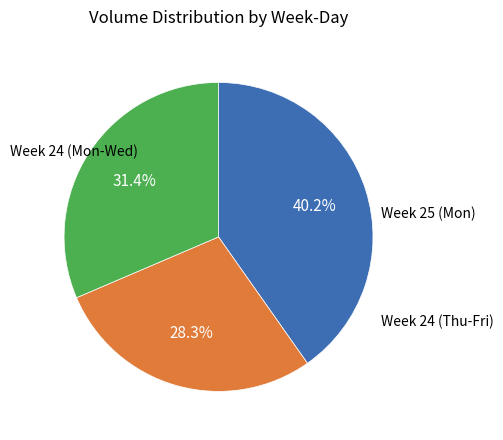

To the nearest percent, what is the difference between the largest and smallest slice percentages?

12%